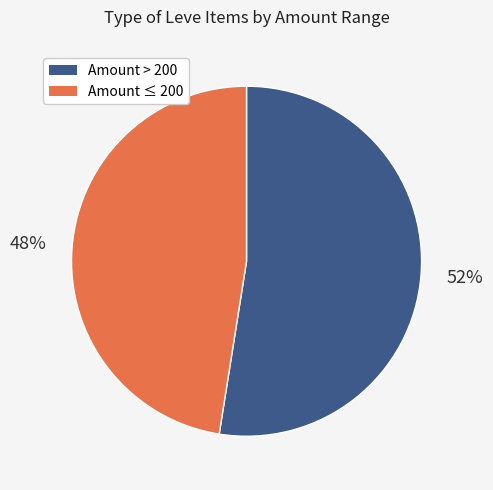

The Amount > 200 slice represents 52% of the pie. True or false?

True